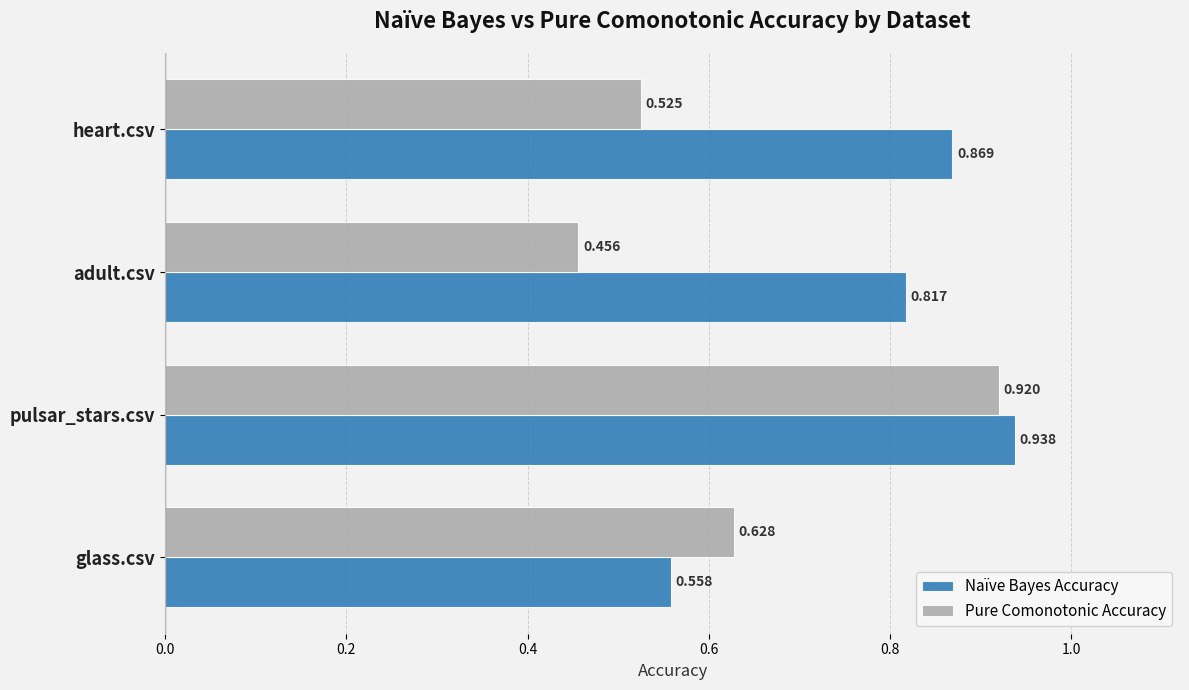

Which series has the largest total across all categories?

Naïve Bayes Accuracy